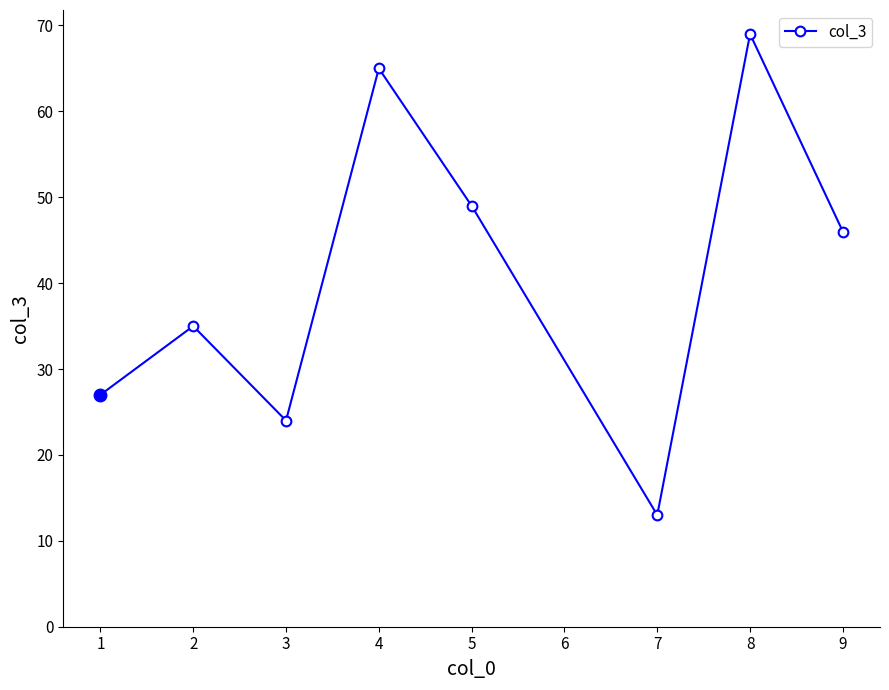

What is the difference between the second highest and minimum values?

52